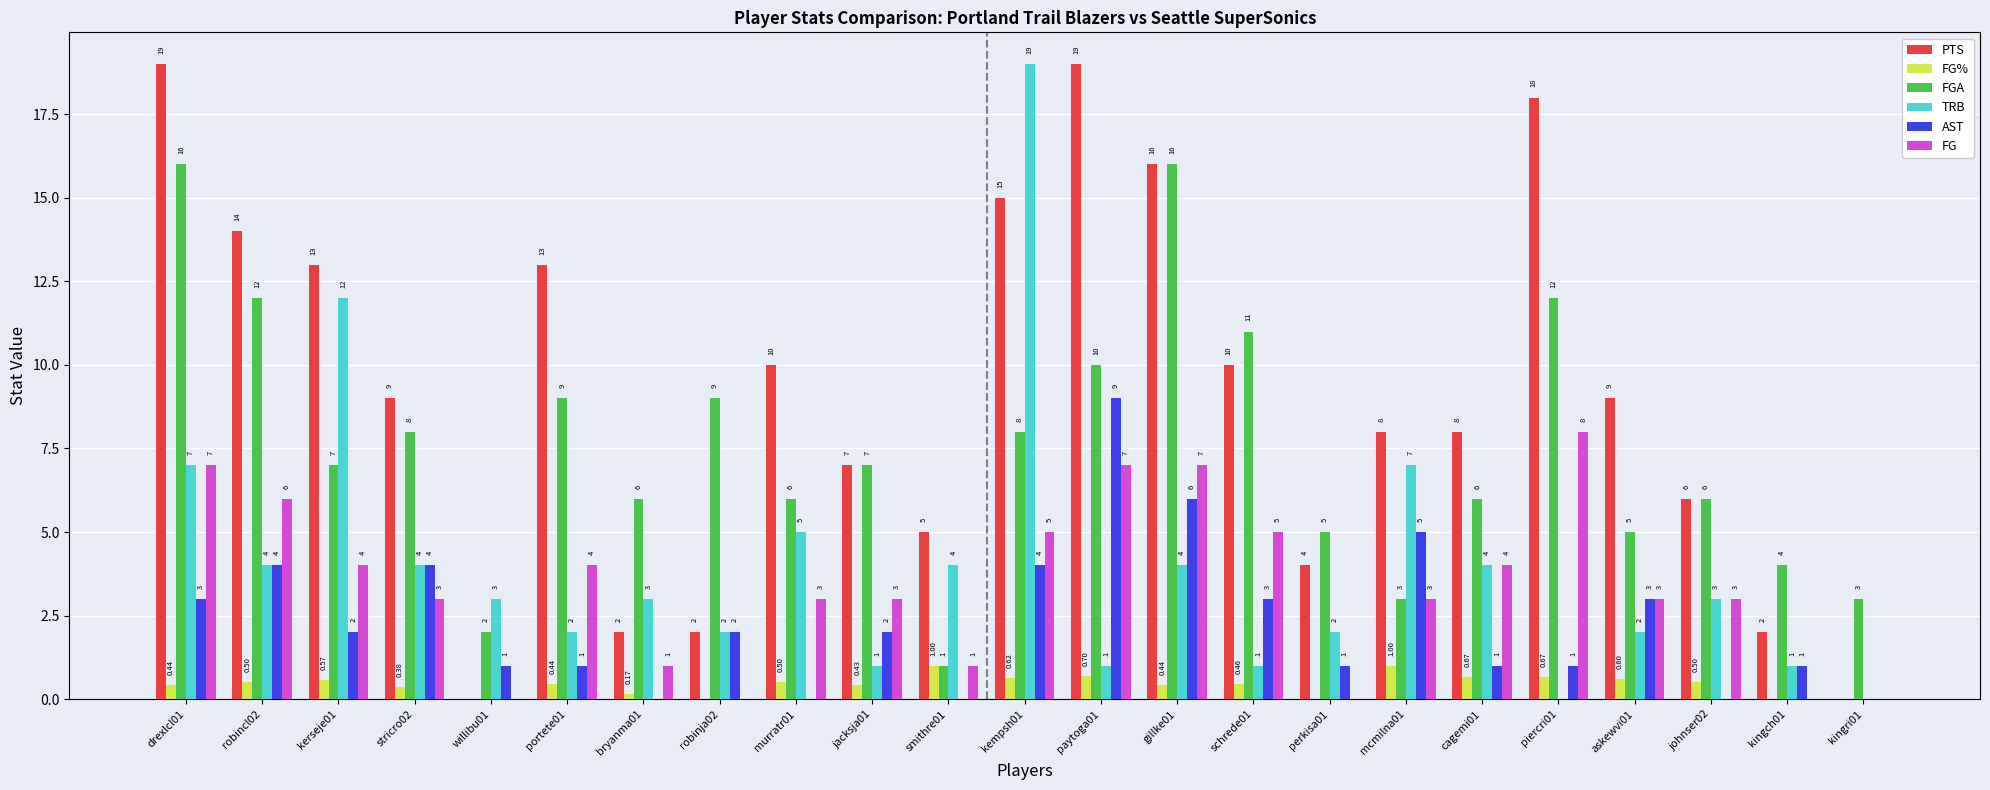

At which category is the sum across all series the highest?

drexlcl01